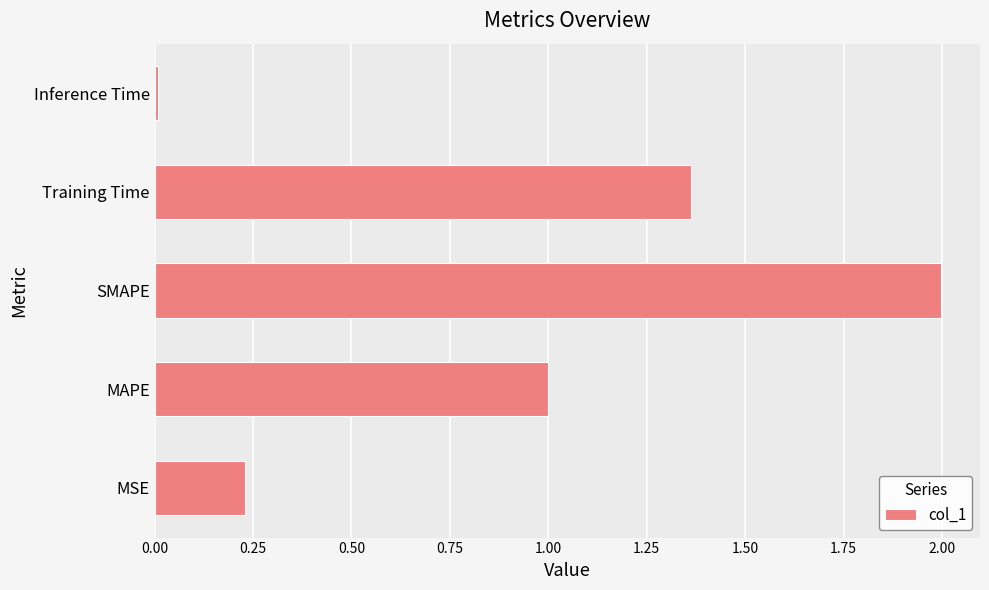

Which category has the highest value across all series?

SMAPE